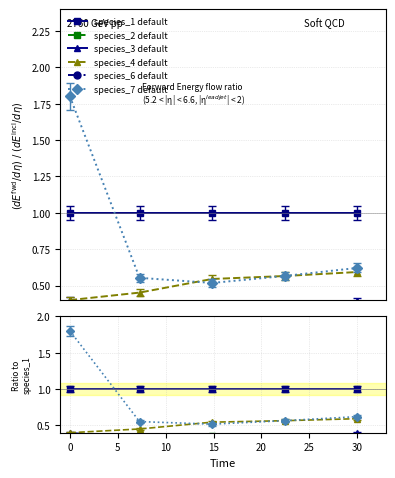

True or false: species_1 default and species_3 default cross at least once.

False